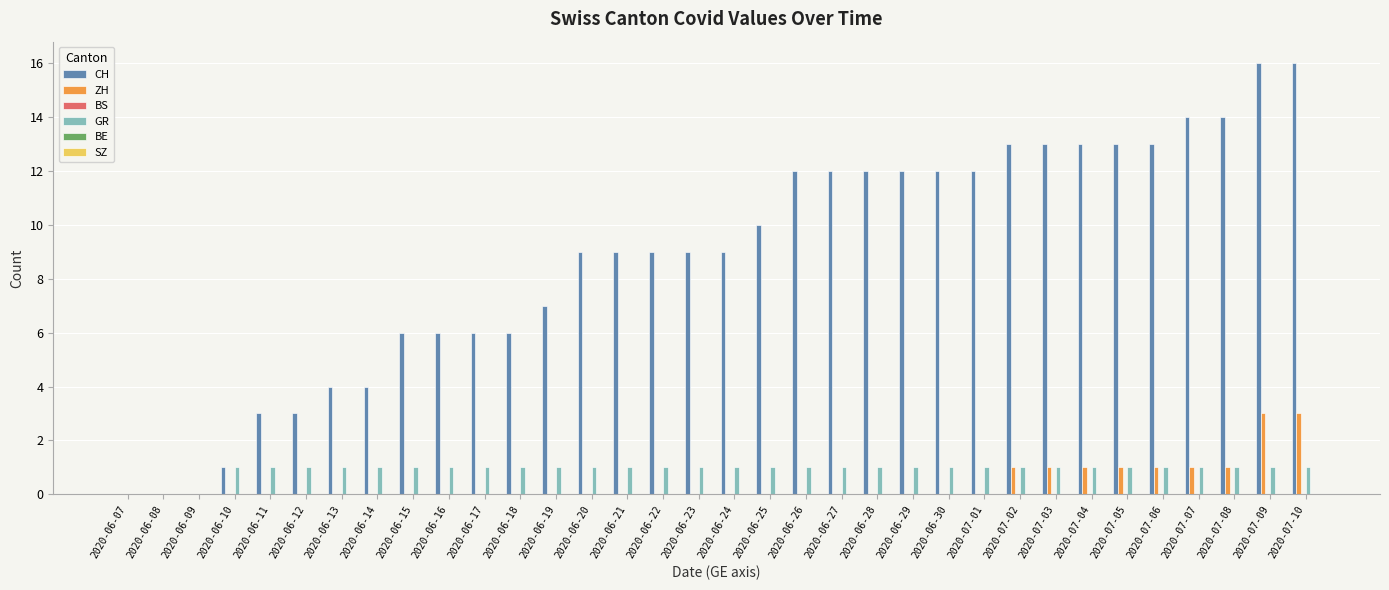

Is the value of CH at 2020-06-19 greater than the value of GR at 2020-07-03?

Yes